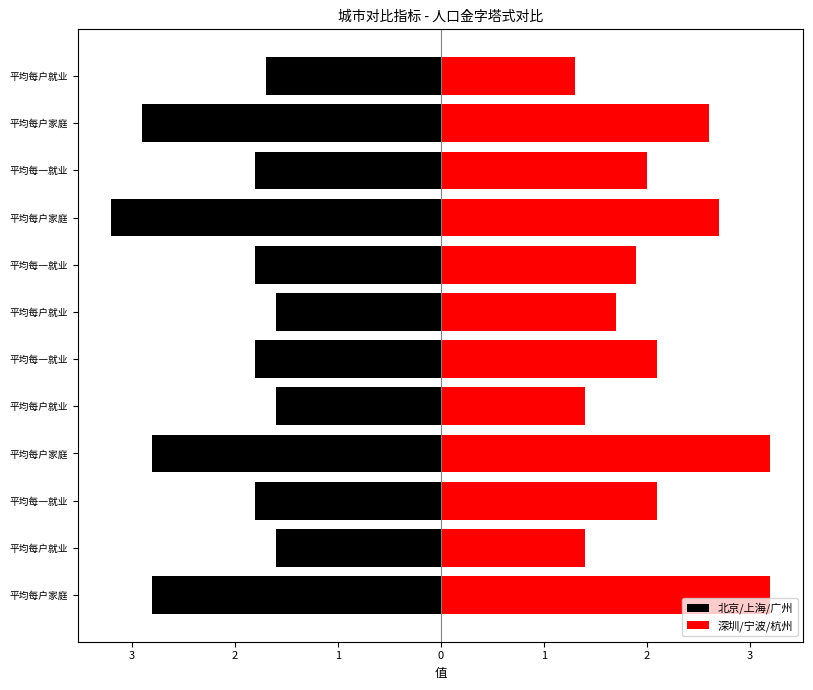

Rank the series at 平均每户就业 from lowest to highest value.

北京/上海/广州, 深圳/宁波/杭州